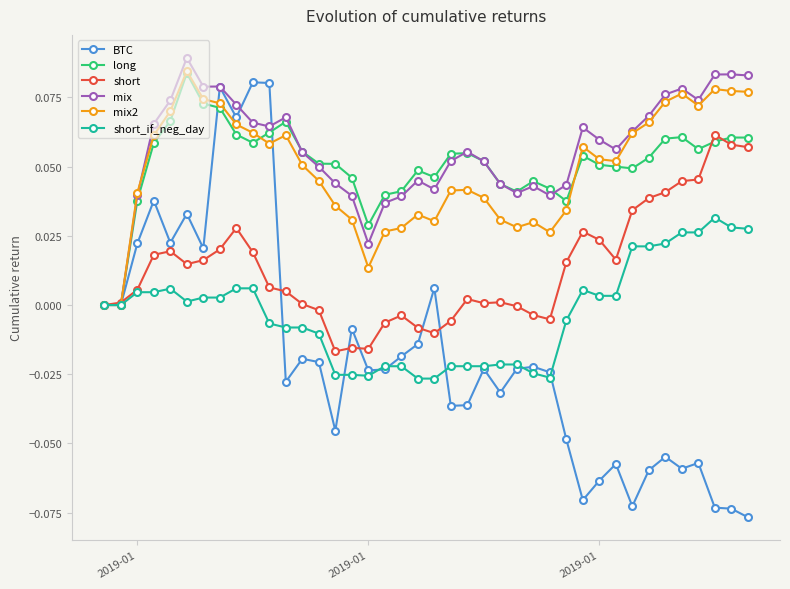

True or false: long has more than 1 points higher than both neighbors.

True